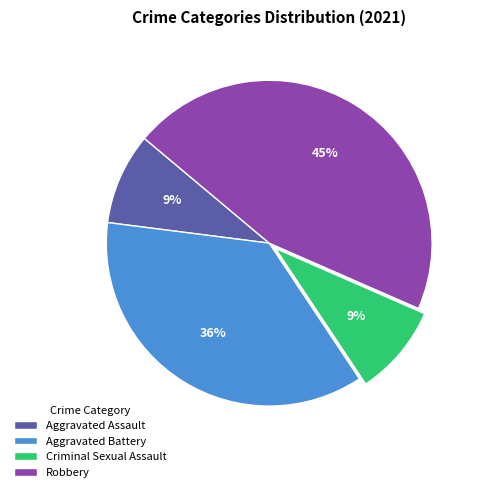

Is Aggravated Assault the majority of the pie?

No